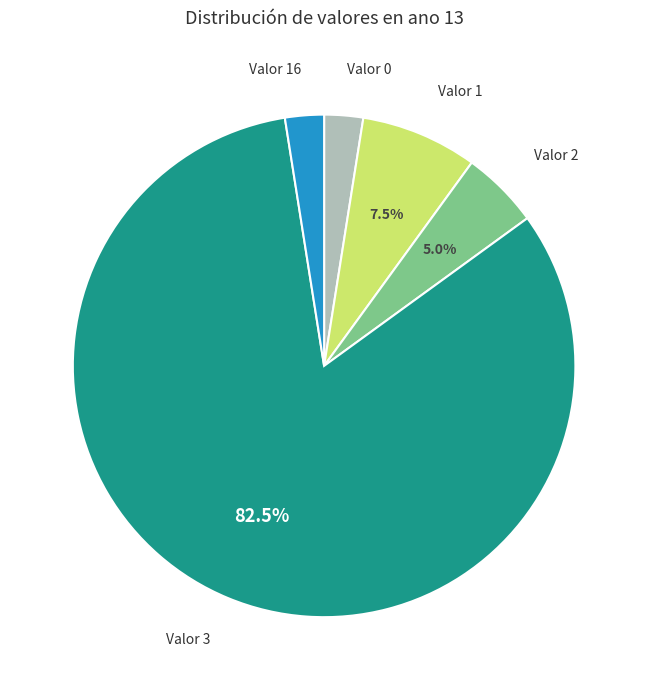

How many segments does this pie chart have?

5